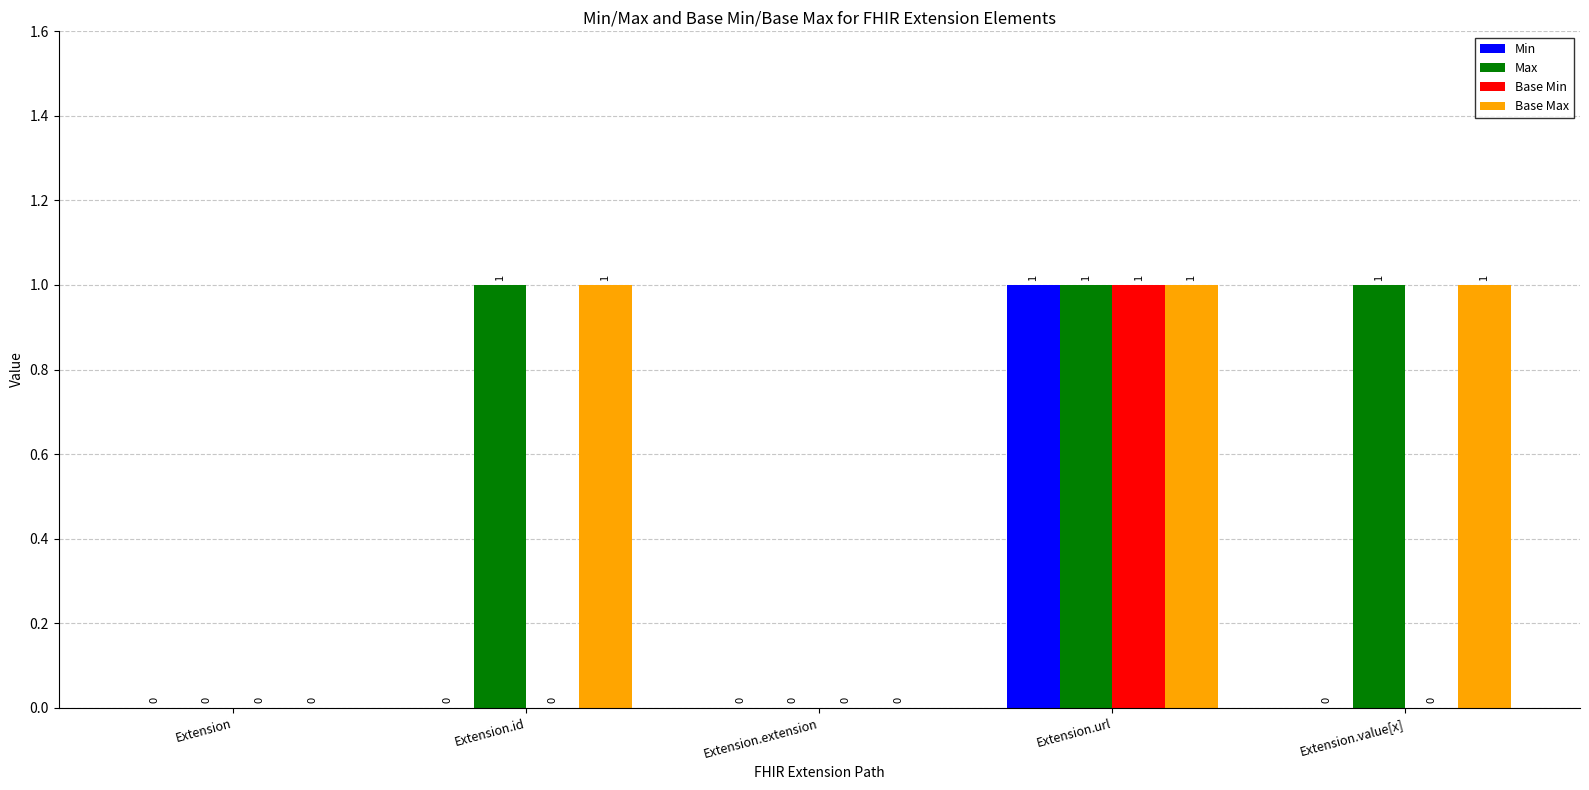

What is the highest value of the Max series?

1